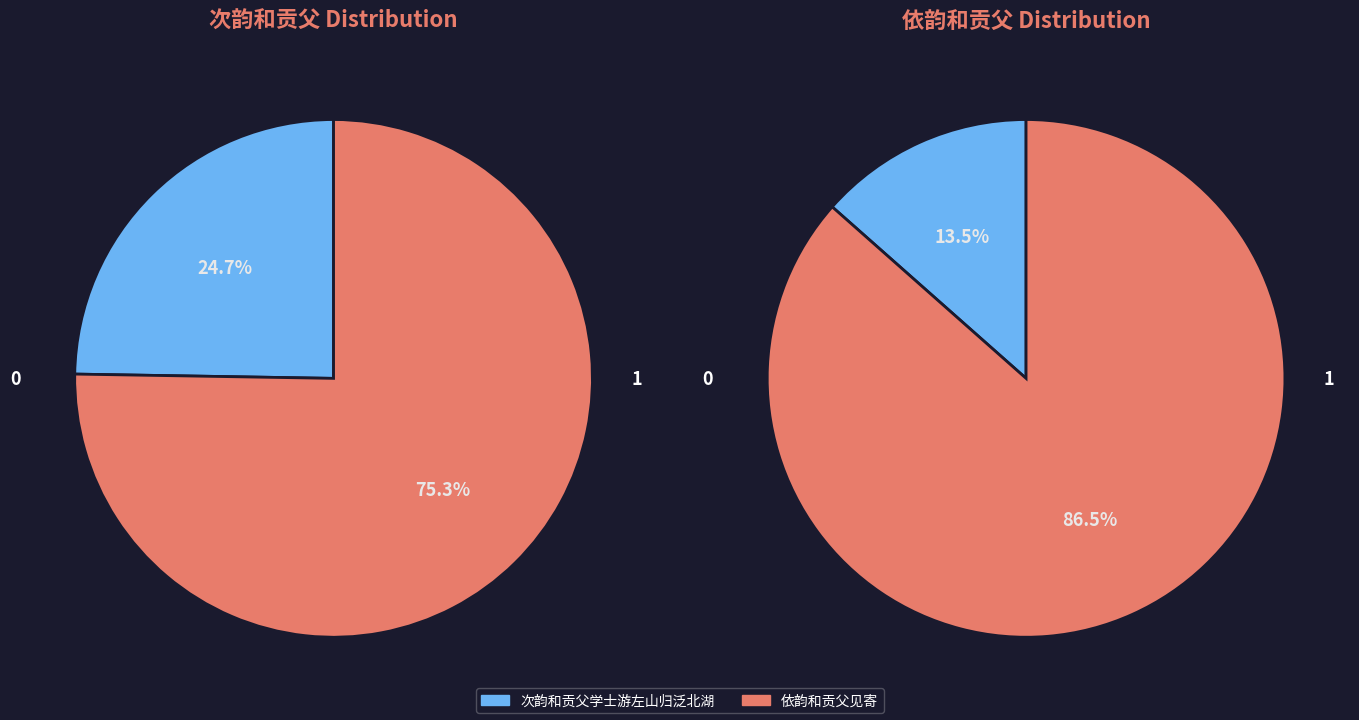

Between 次韵和贡父学士游左山归泛北湖 and 依韵和贡父见寄, which is larger?

依韵和贡父见寄